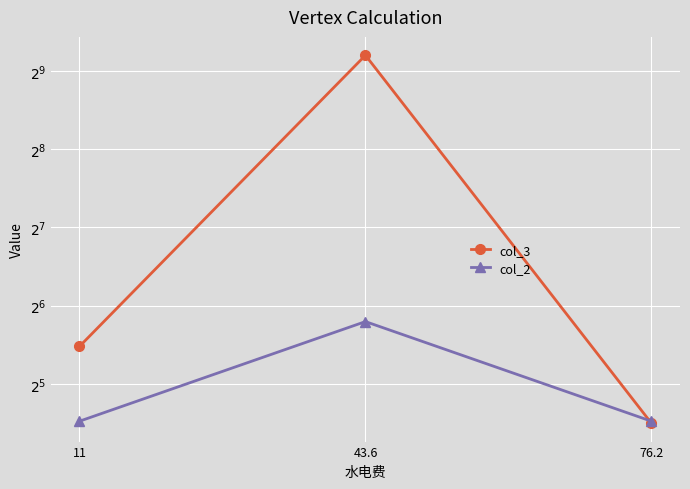

Rank the categories by col_3 value from highest to lowest.

43.6, 11, 76.2